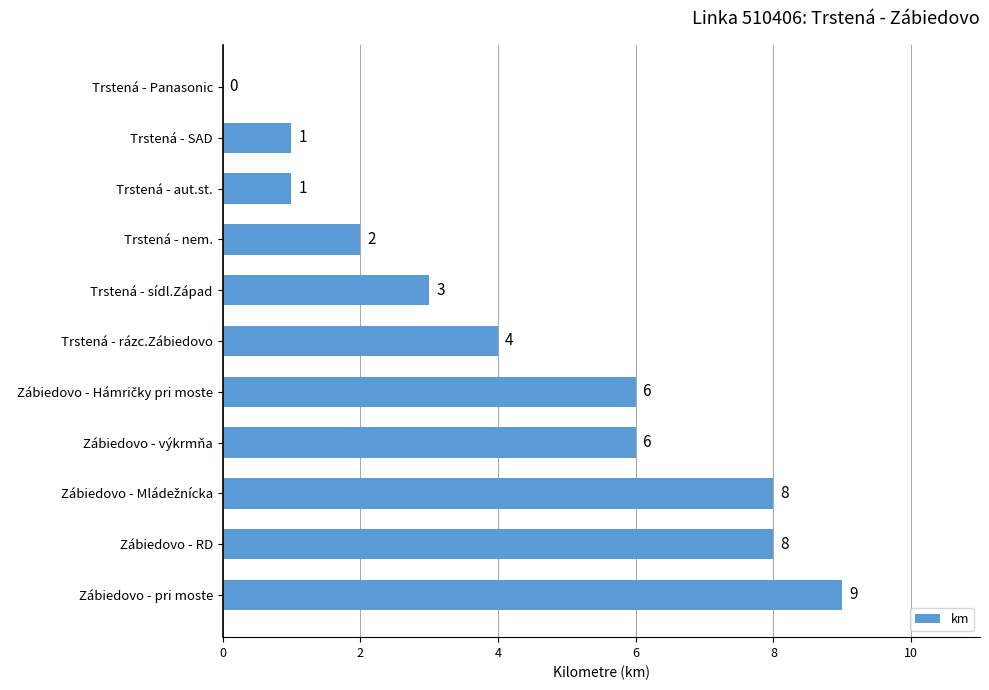

What is the ratio of the value at Zábiedovo - výkrmňa to the value at Zábiedovo - RD?

0.8